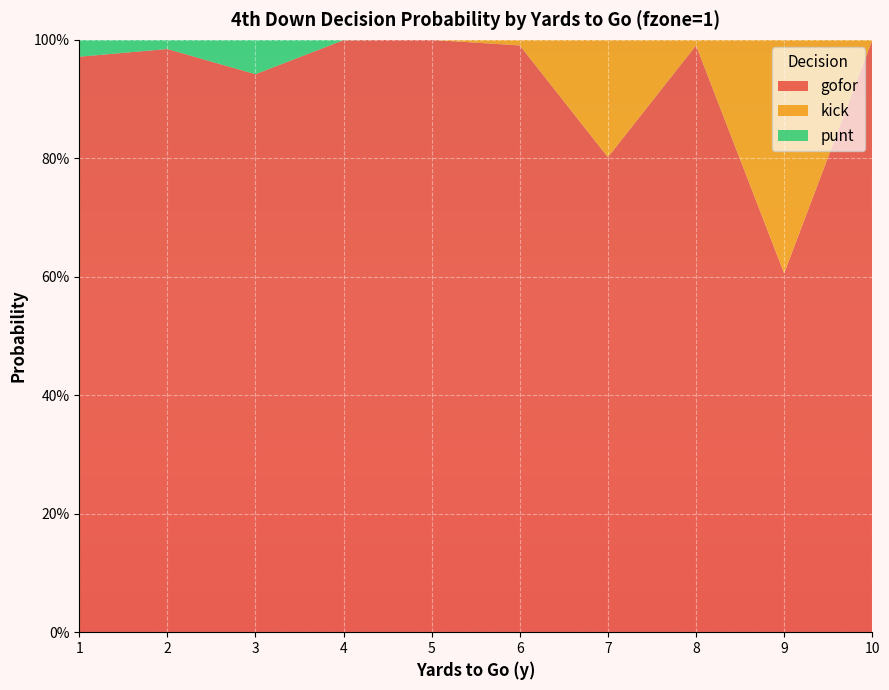

Reading left to right, extract all data points from this chart.

gofor: 1=1.0	2=1.0	3=0.9	4=1.0	5=1.0	6=1.0	7=0.8	8=1.0	9=0.6	10=1.0
kick: 1=0.0	2=0.0	3=0.0	4=0.0	5=0.0	6=0.0	7=0.2	8=0.0	9=0.4	10=0.0
punt: 1=0.0	2=0.0	3=0.1	4=0.0	5=0.0	6=0.0	7=0.0	8=0.0	9=0.0	10=0.0